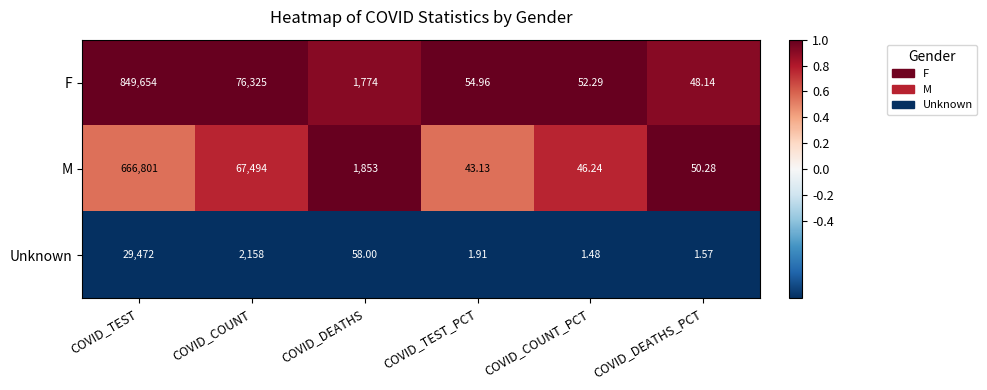

Rank the series by their maximum value, from highest to lowest.

F, M, Unknown